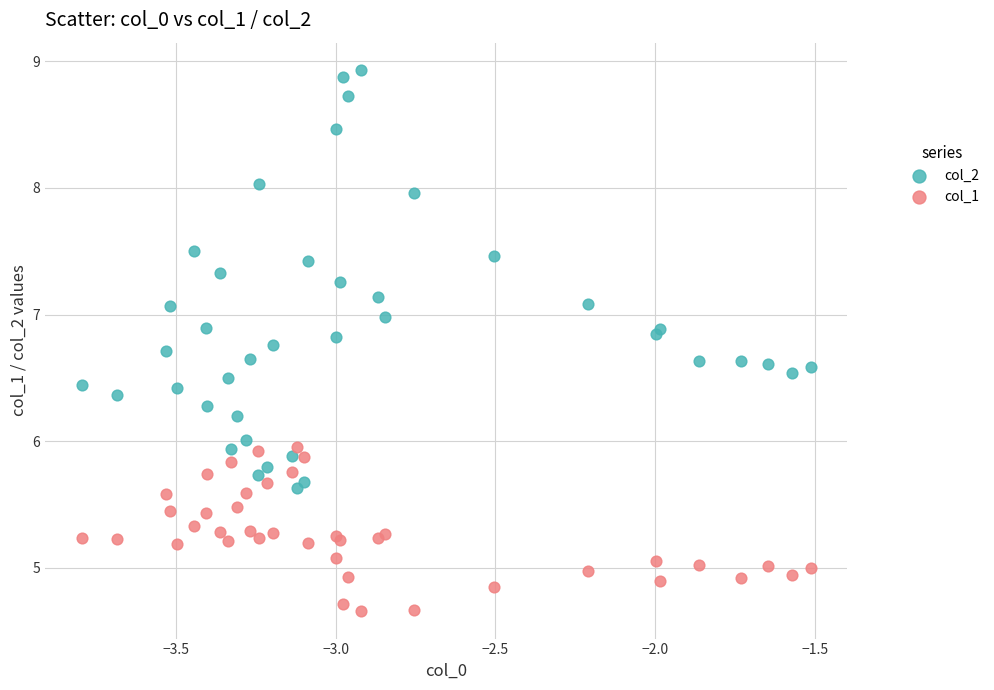

Which series contains the highest Y value?

col_2